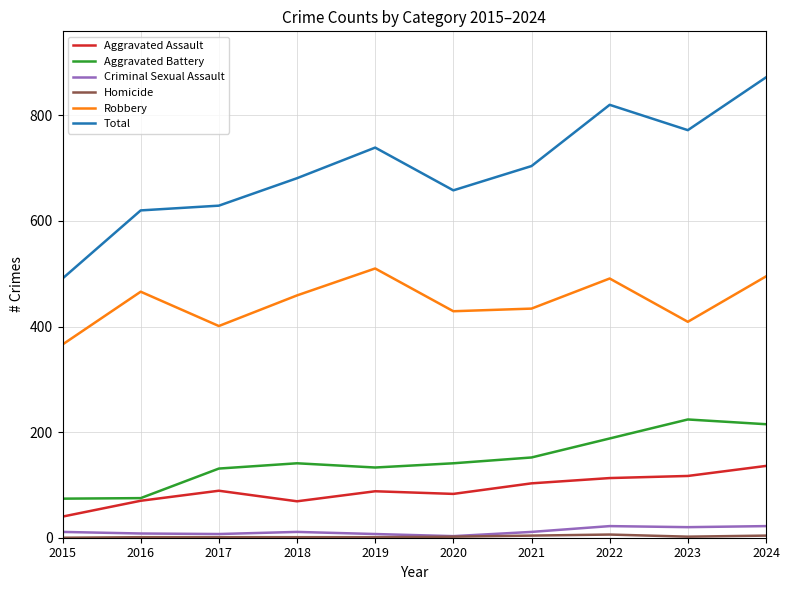

The value of Aggravated Battery at 2019 is 133. True or false?

True